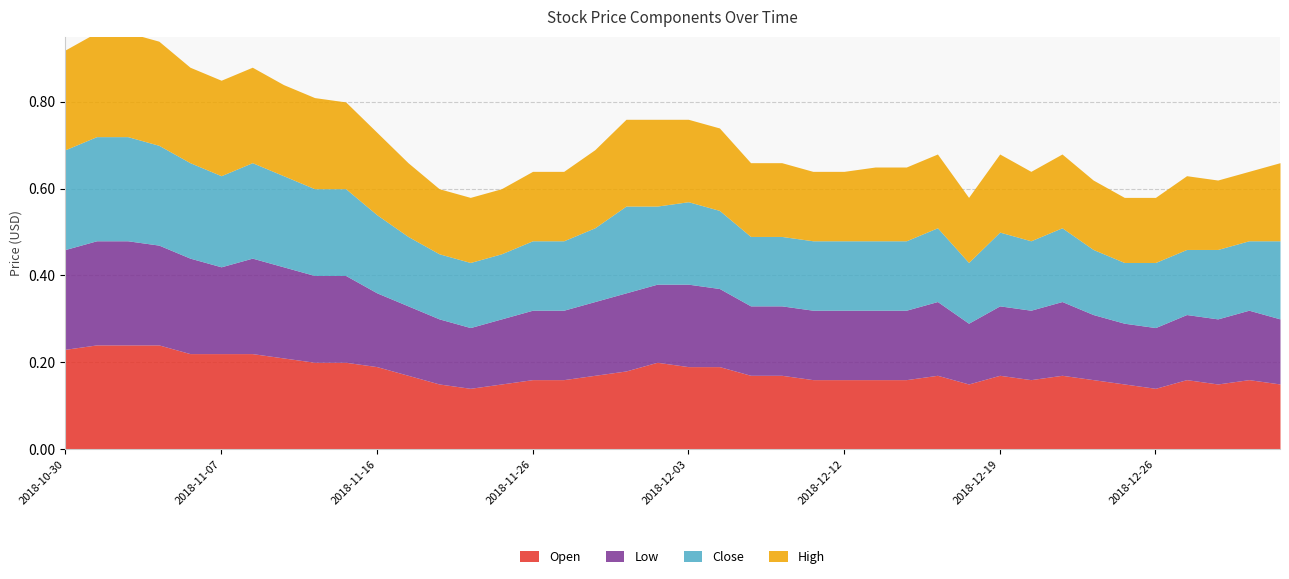

What is the average value of the Open series?

0.2